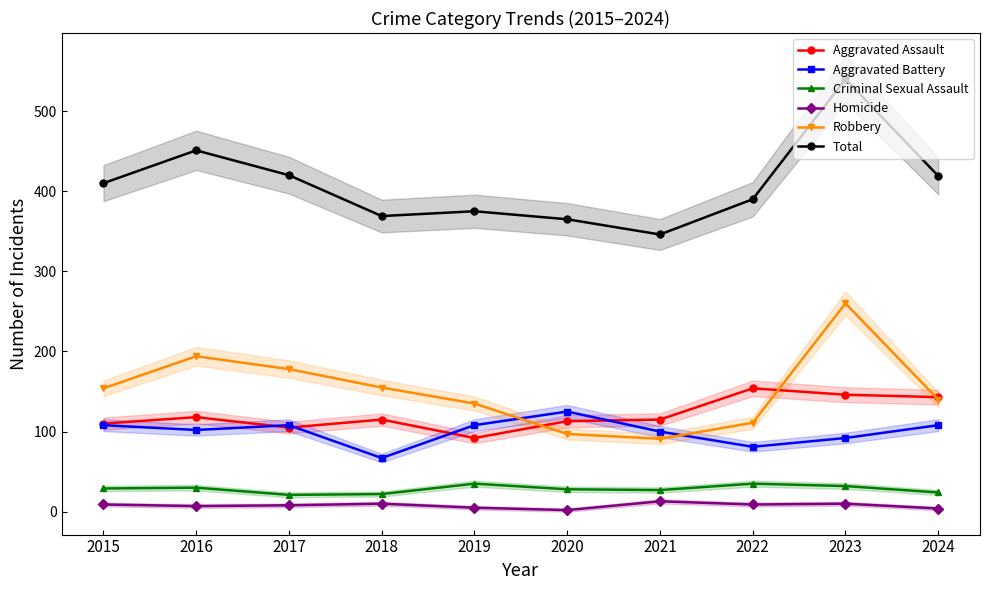

What is the sum of the Homicide values at 2024 and 2021?

17